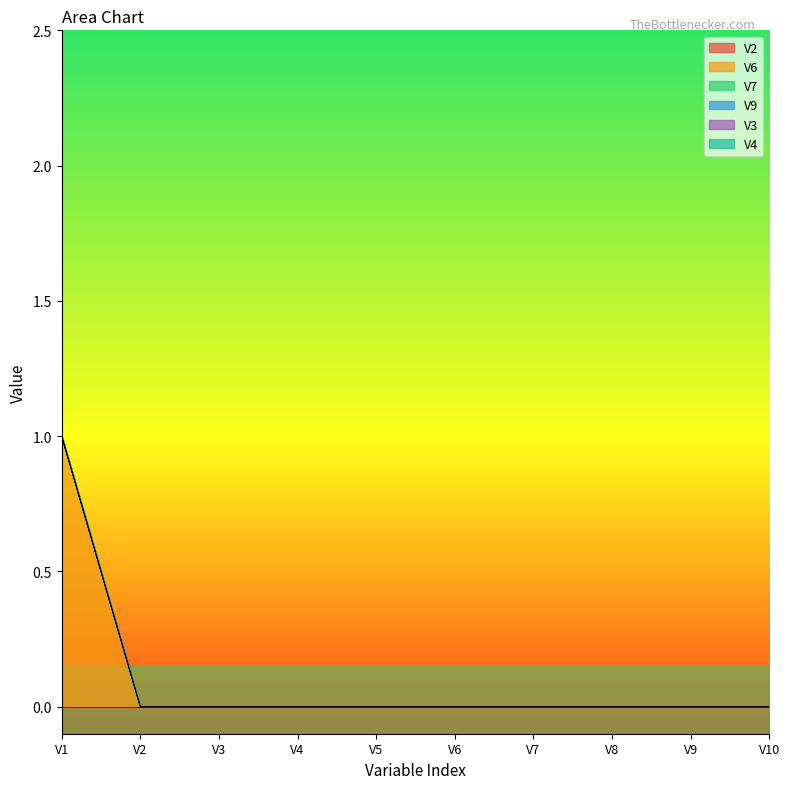

Reading right to left, transcribe all the data shown in this chart.

V2: V10=0	V9=0	V8=0	V7=0	V6=0	V5=0	V4=0	V3=0	V2=0	V1=0
V6: V10=0	V9=0	V8=0	V7=0	V6=0	V5=0	V4=0	V3=0	V2=0	V1=1
V7: V10=0	V9=0	V8=0	V7=0	V6=0	V5=0	V4=0	V3=0	V2=0	V1=0
V9: V10=0	V9=0	V8=0	V7=0	V6=0	V5=0	V4=0	V3=0	V2=0	V1=0
V3: V10=0	V9=0	V8=0	V7=0	V6=0	V5=0	V4=0	V3=0	V2=0	V1=0
V4: V10=0	V9=0	V8=0	V7=0	V6=0	V5=0	V4=0	V3=0	V2=0	V1=0